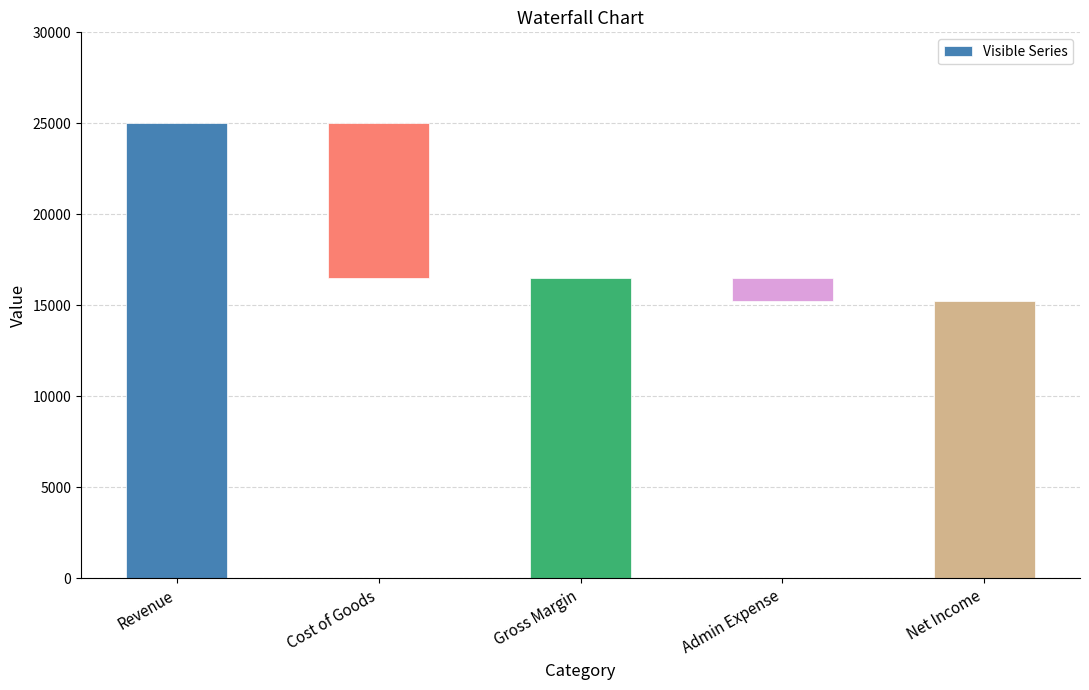

What is the sum of the values at Revenue and Gross Margin?

41500